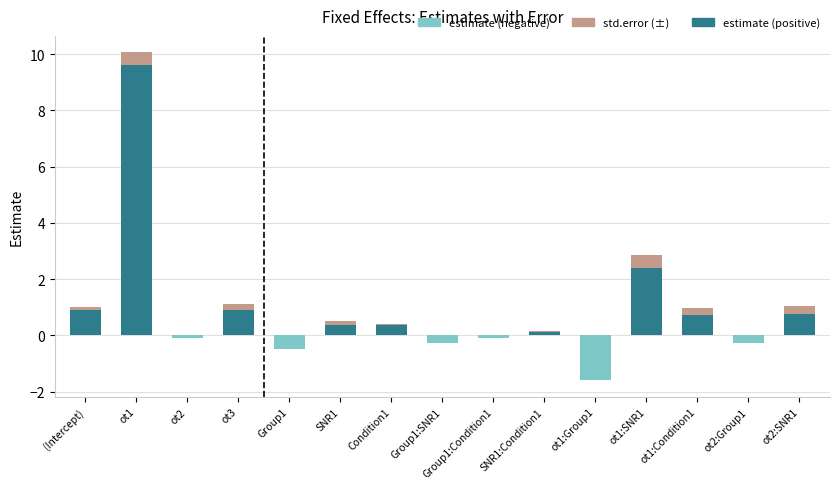

At which category does the chart reach its peak across all series?

ot1